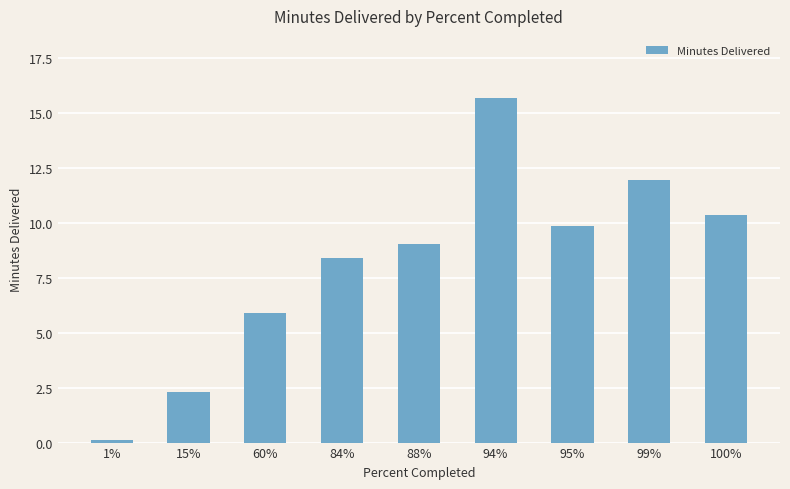

What is the value of the 8th bar from the left?

12.0